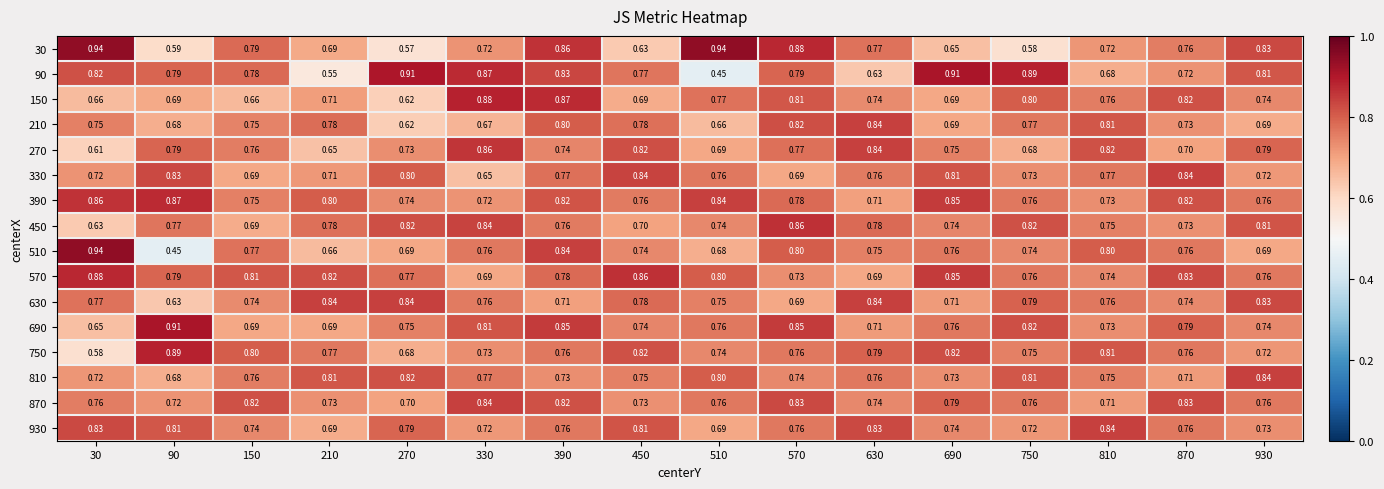

At which category is the sum across all series the highest?

390